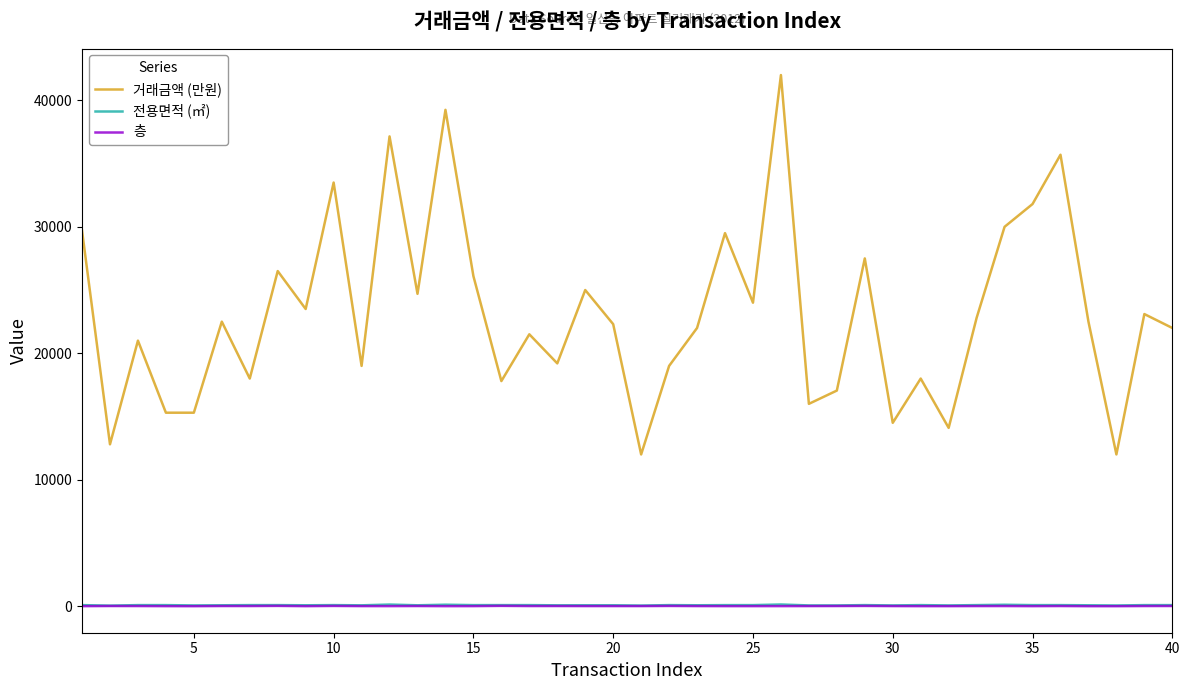

What is the greatest value displayed?

42000.0